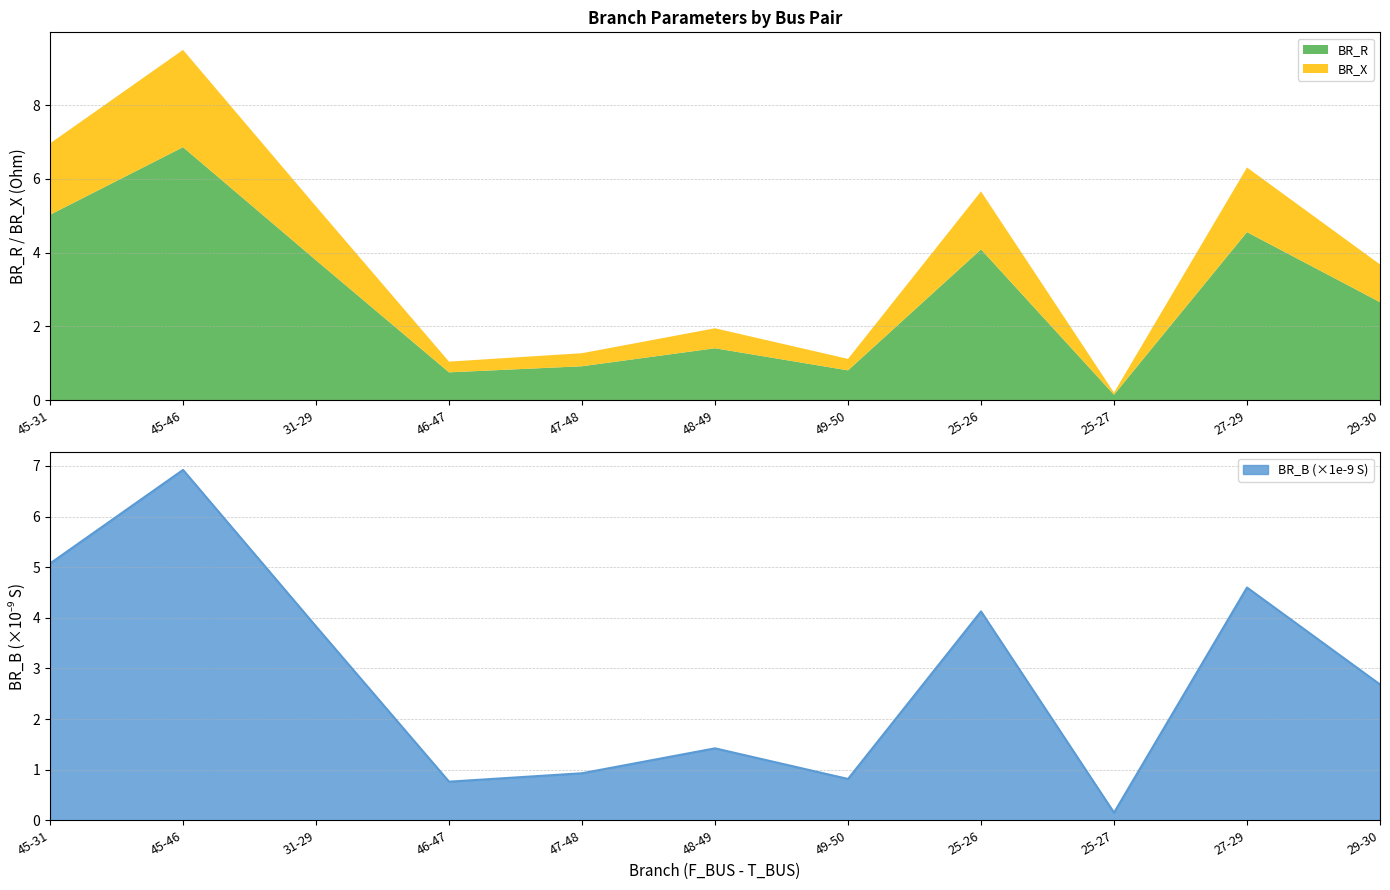

In BR_B, how many points are higher than both neighbors (excluding endpoints)?

4